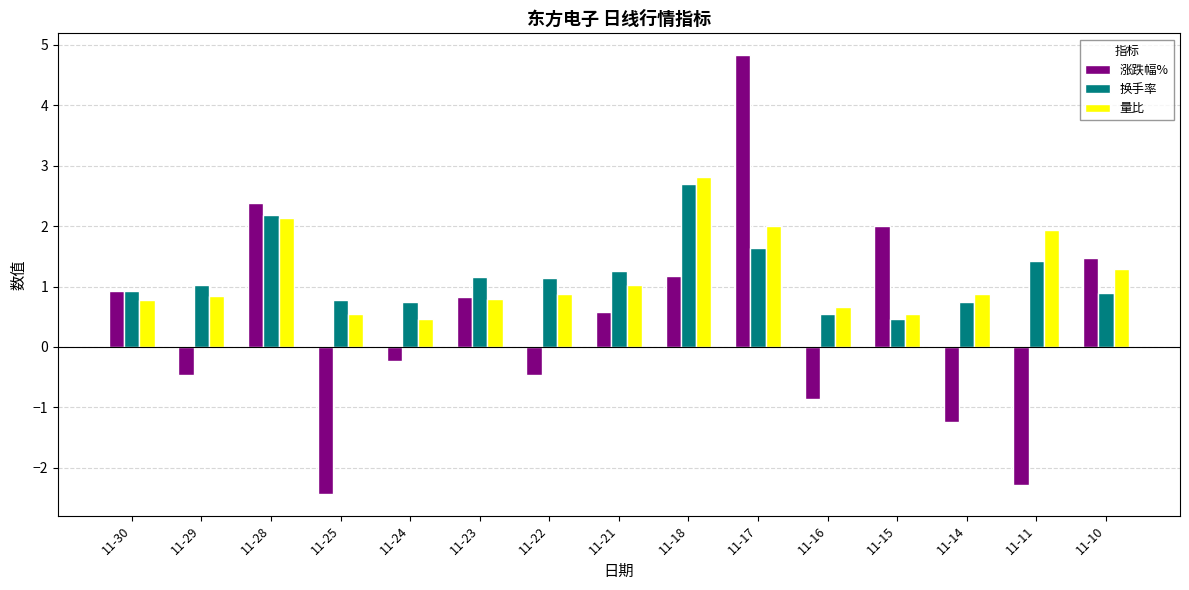

What is the difference between the maximum and minimum values in the 换手率 series?

2.2